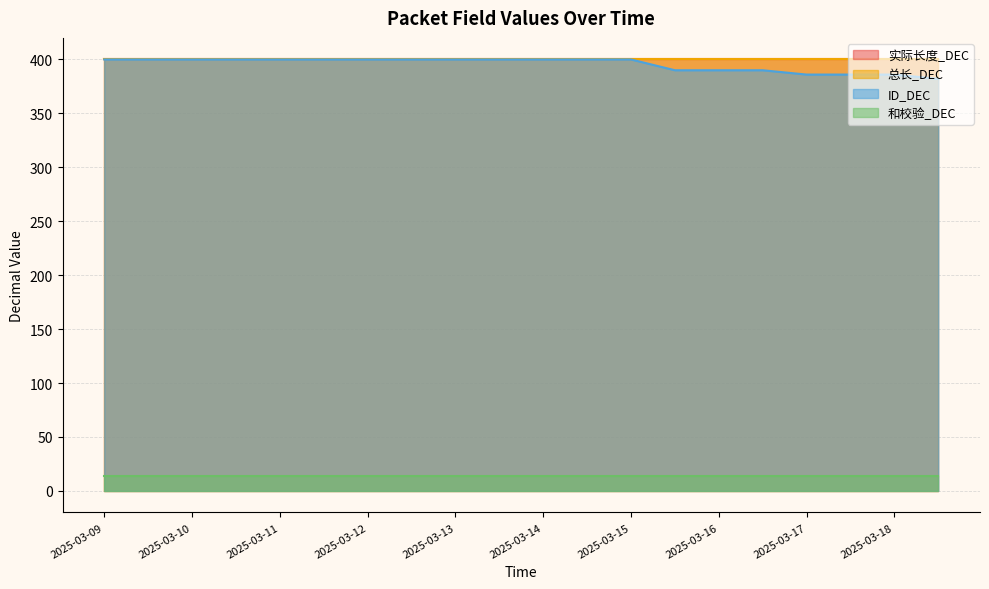

What is the minimum value shown in the chart?

14